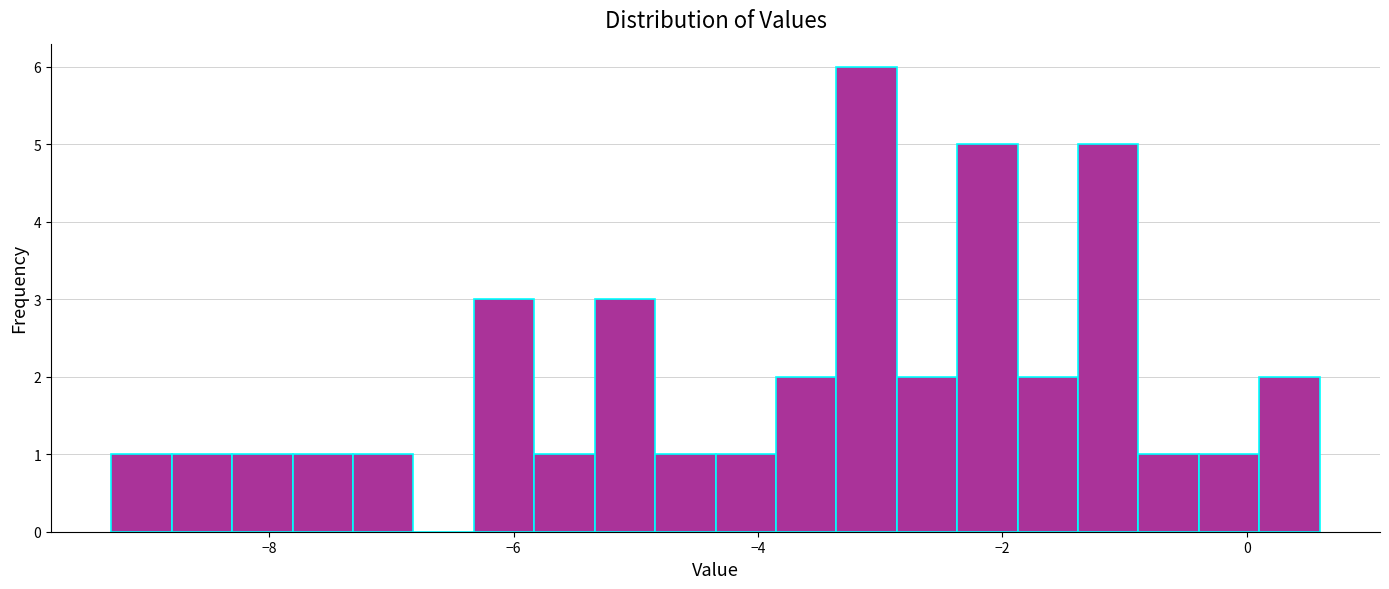

Read against the x-axis, roughly where is the centre of the tallest bar?

-3.2